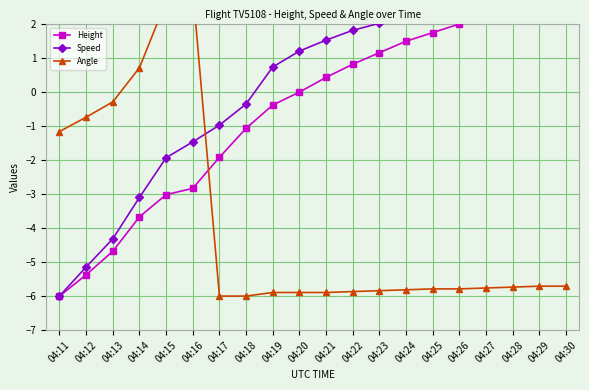

Count the number of data series in this chart.

3